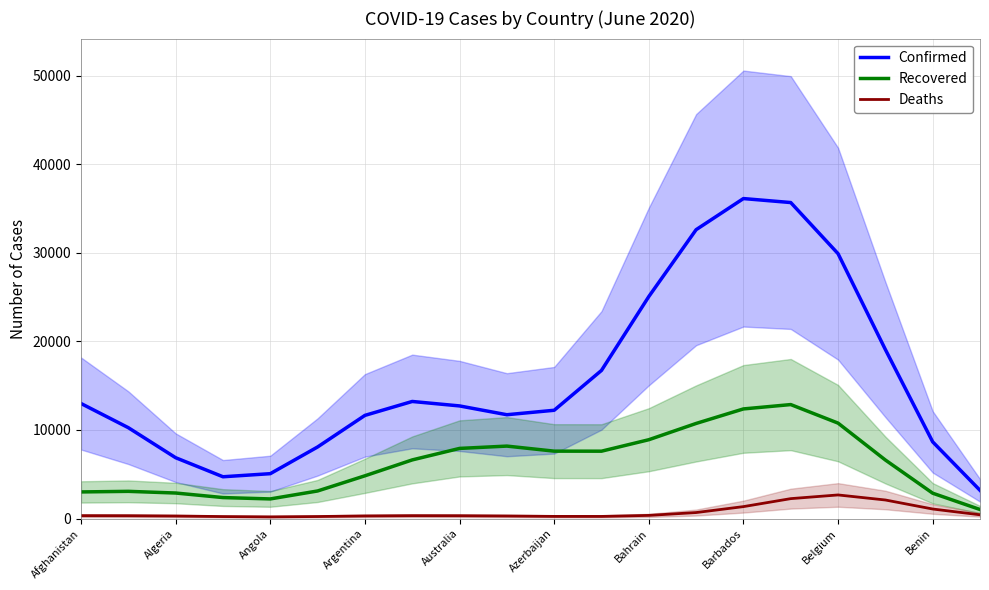

Does the chart display data point markers on the line(s)?

No